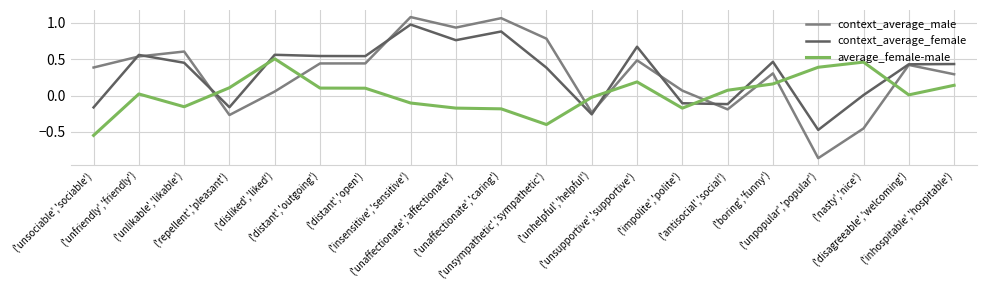

How many positive values does the context_average_male series have?

15